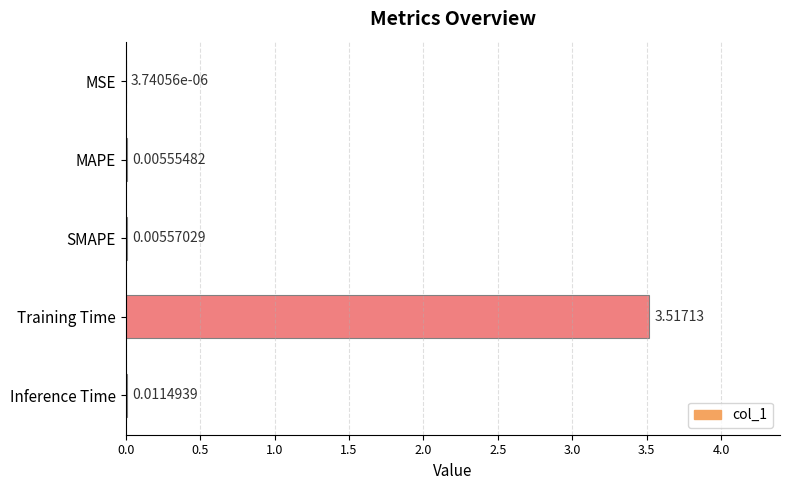

Which has a higher value, SMAPE or Inference Time?

Inference Time